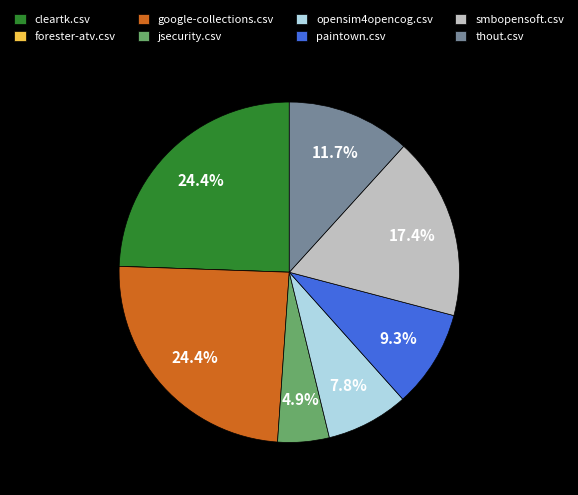

Is smbopensoft.csv the majority of the pie?

No